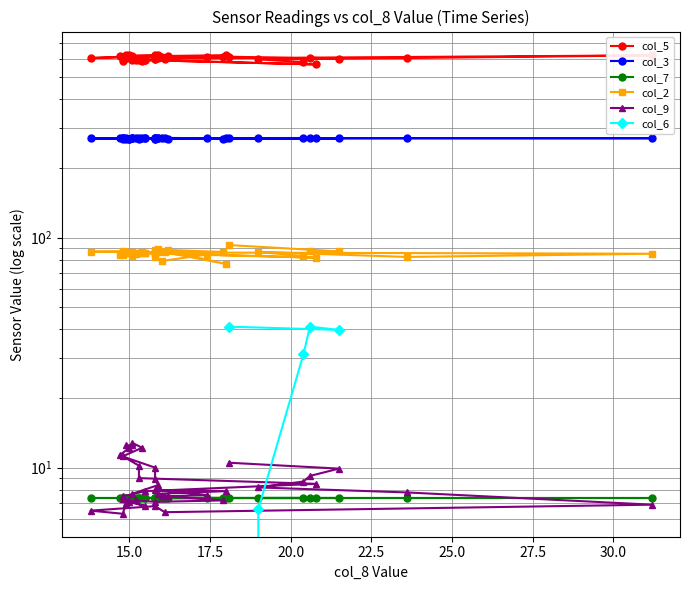

What is the label of the 36th point from the right?

22.5